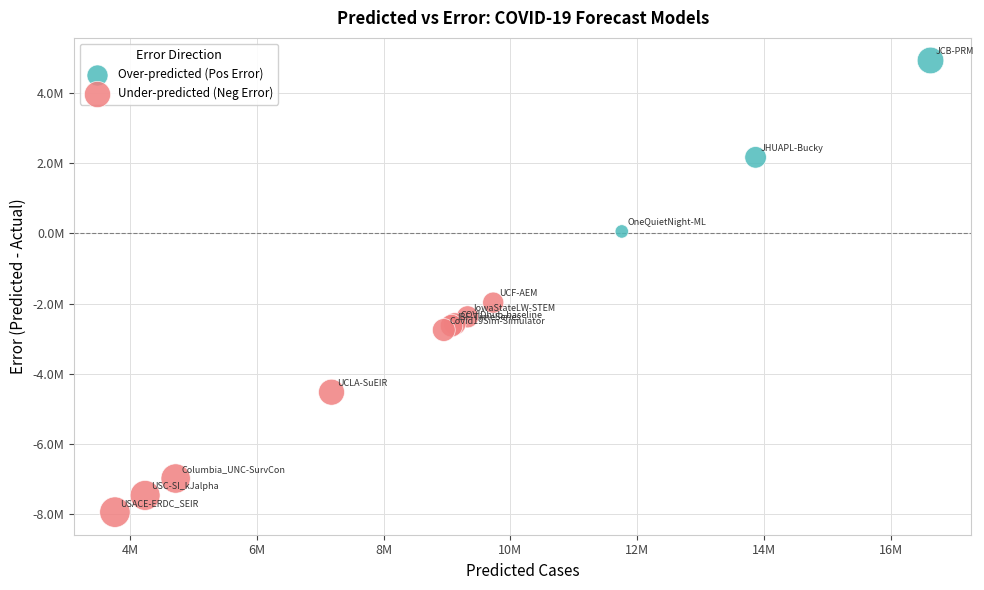

Which series contains the lowest Y value?

Under-predicted (Neg Error)